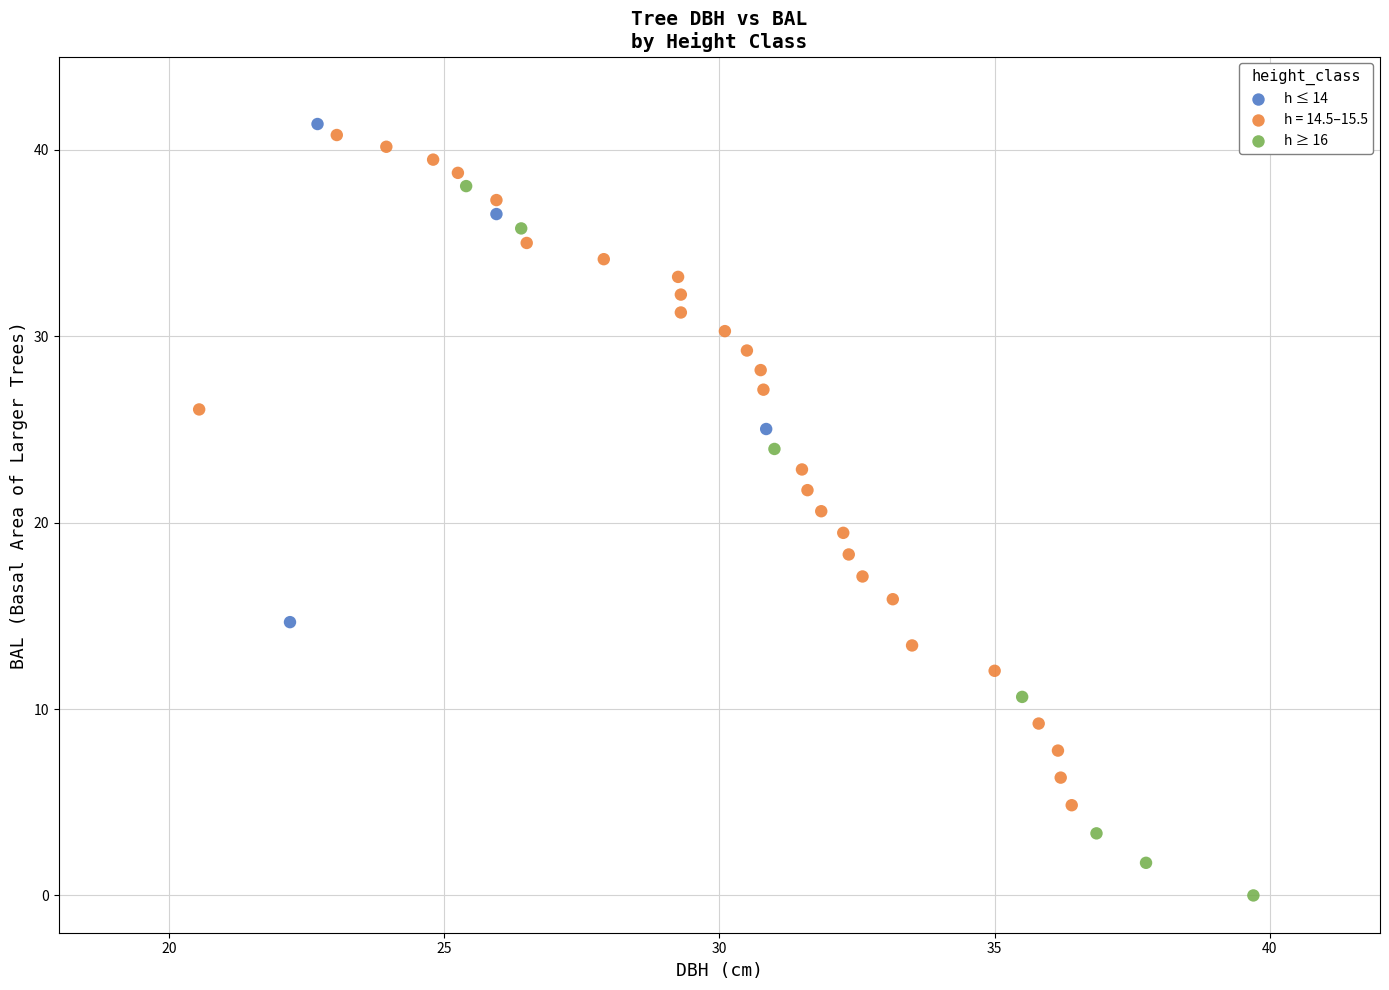

Which series reaches the minimum Y coordinate?

h ≥ 16